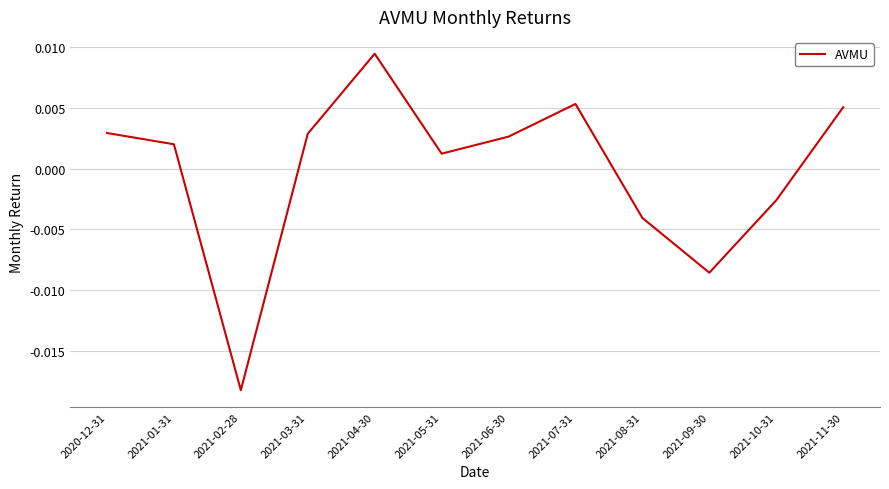

At which category does the chart reach its peak across all series?

2021-04-30